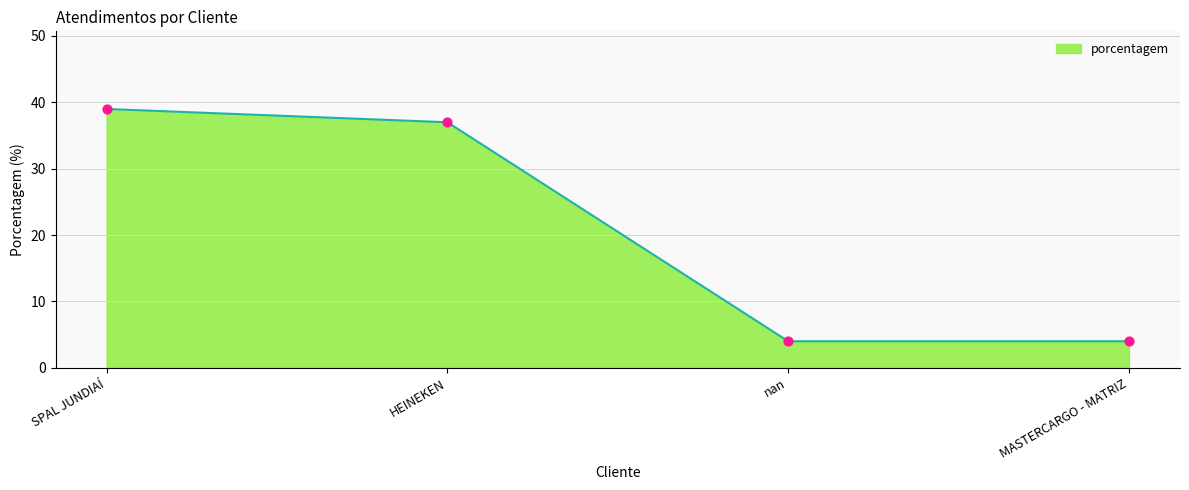

What is the ratio of the value at nan to the value at SPAL JUNDIAÍ?

0.1